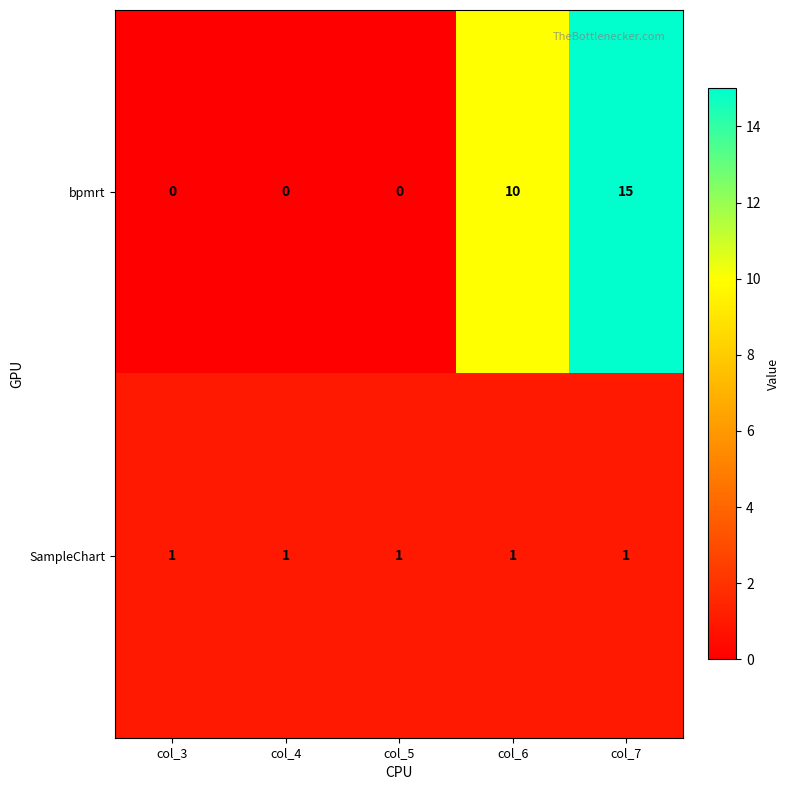

Rank the series by their maximum value, from highest to lowest.

bpmrt, SampleChart